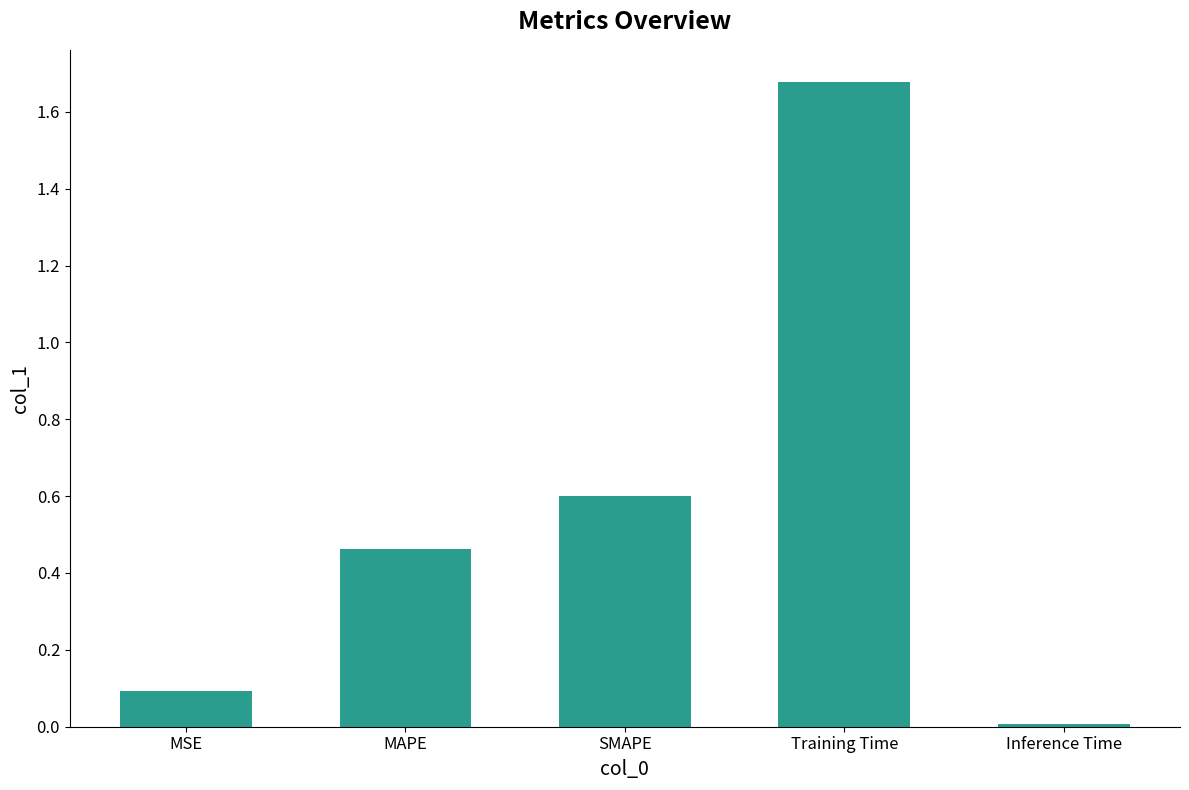

What is the label of the 4th bar from the right?

MAPE